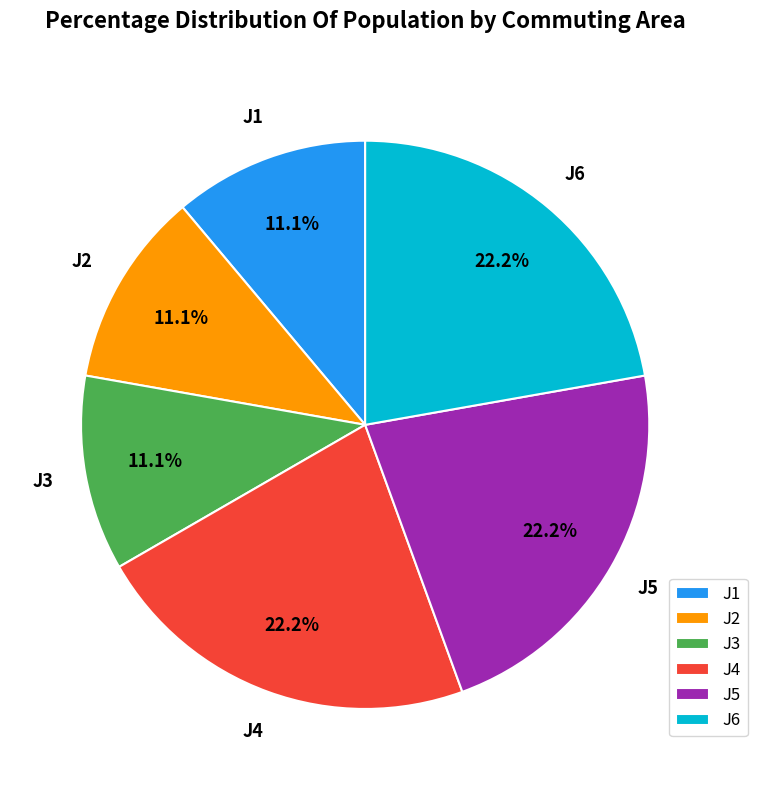

The J6 slice represents 10% of the pie. True or false?

False